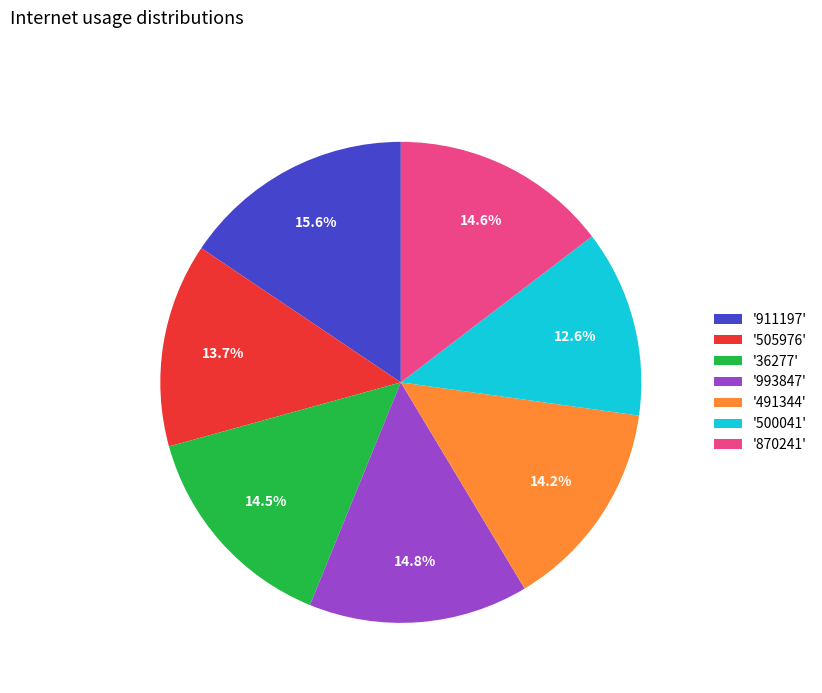

What portion of the pie excludes '36277'?

85.5%